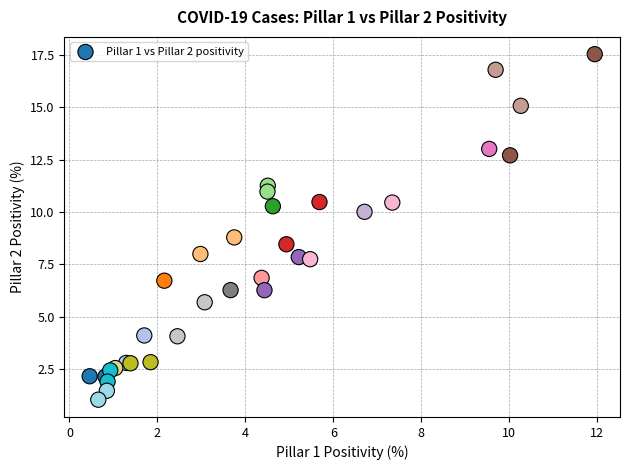

What Y value in the scatter plot is closest to 9?

8.8